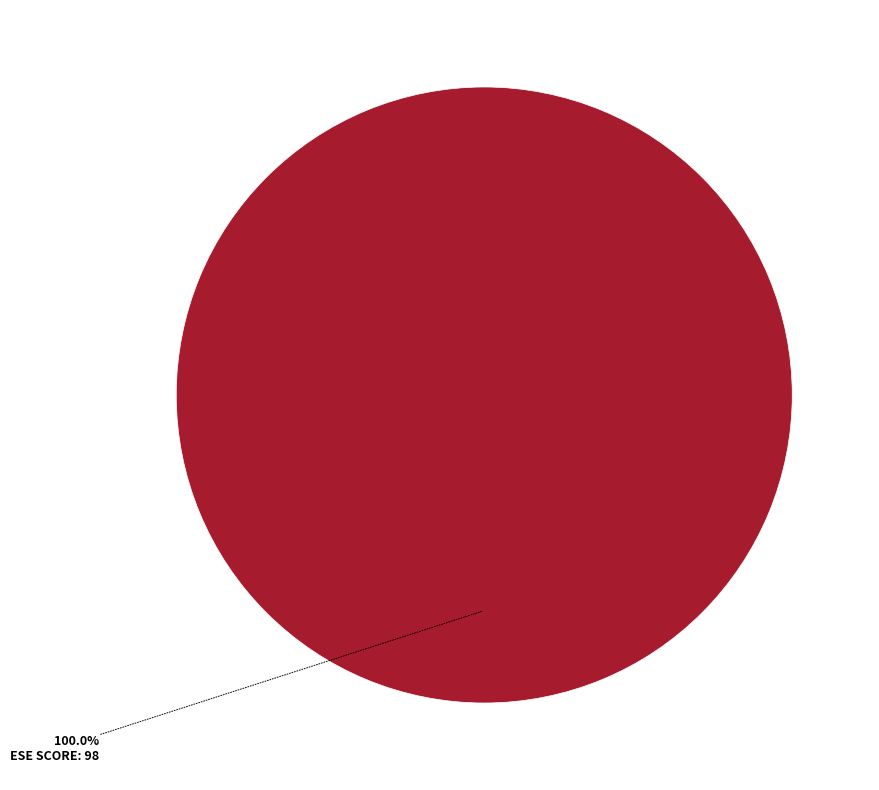

How many slices are in this pie chart?

1